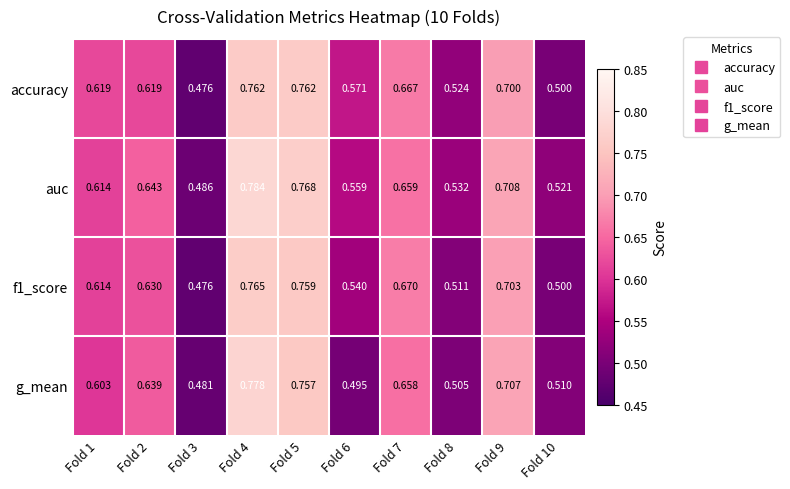

What is the total value across all series at Fold 5?

3.0